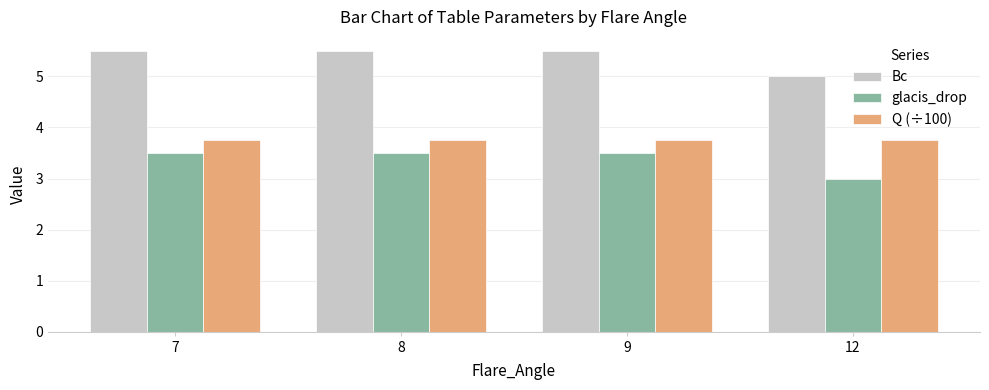

What is the difference between the maximum and minimum values in the Bc series?

0.5